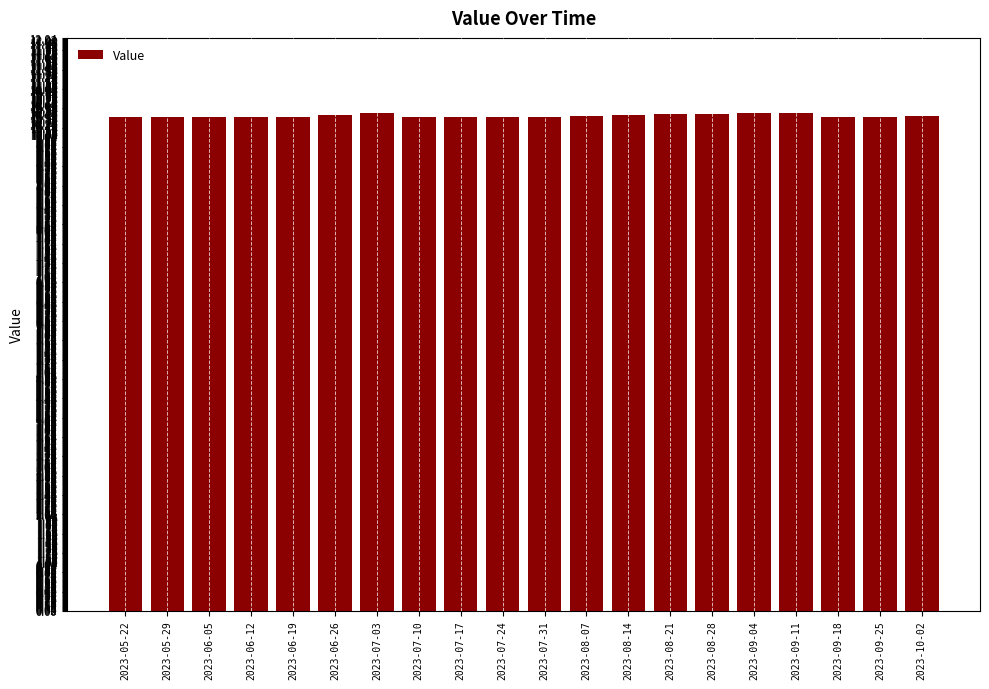

What is the ratio of the value at 2023-08-21 to the value at 2023-09-25?

1.0